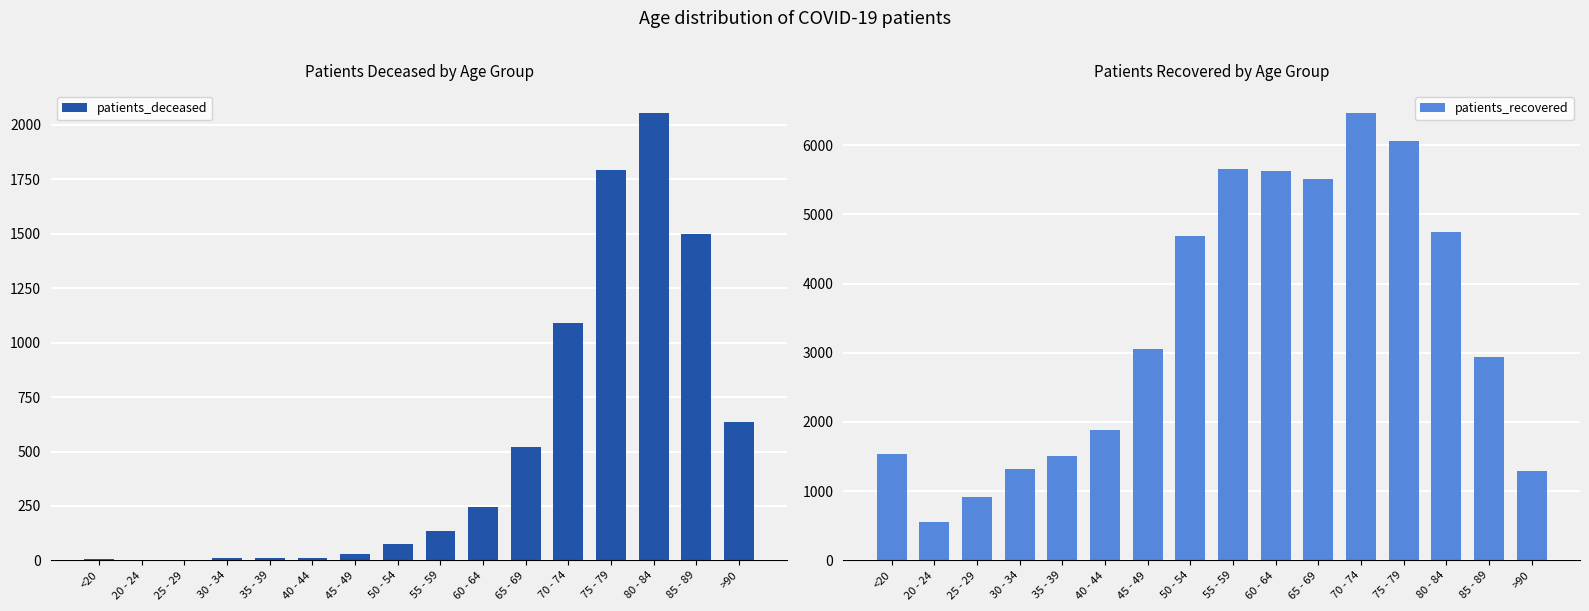

Is the value of patients_deceased at 70 - 74 greater than the value of patients_recovered at 50 - 54?

No